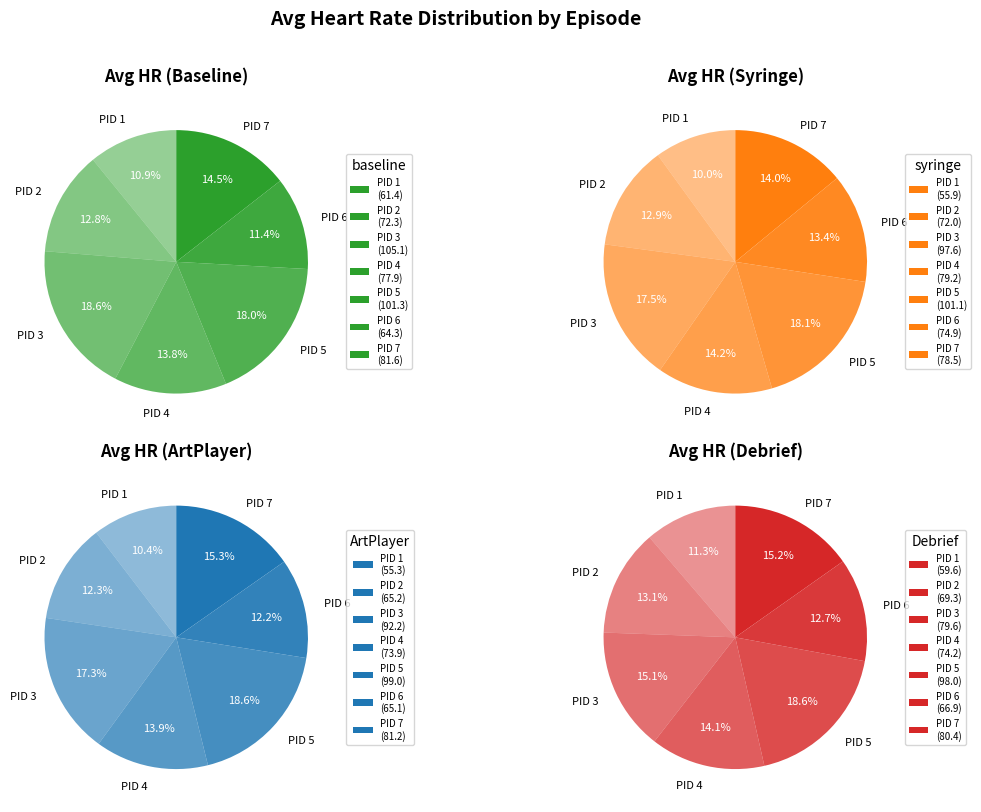

Which series has the largest range (max minus min)?

syringe